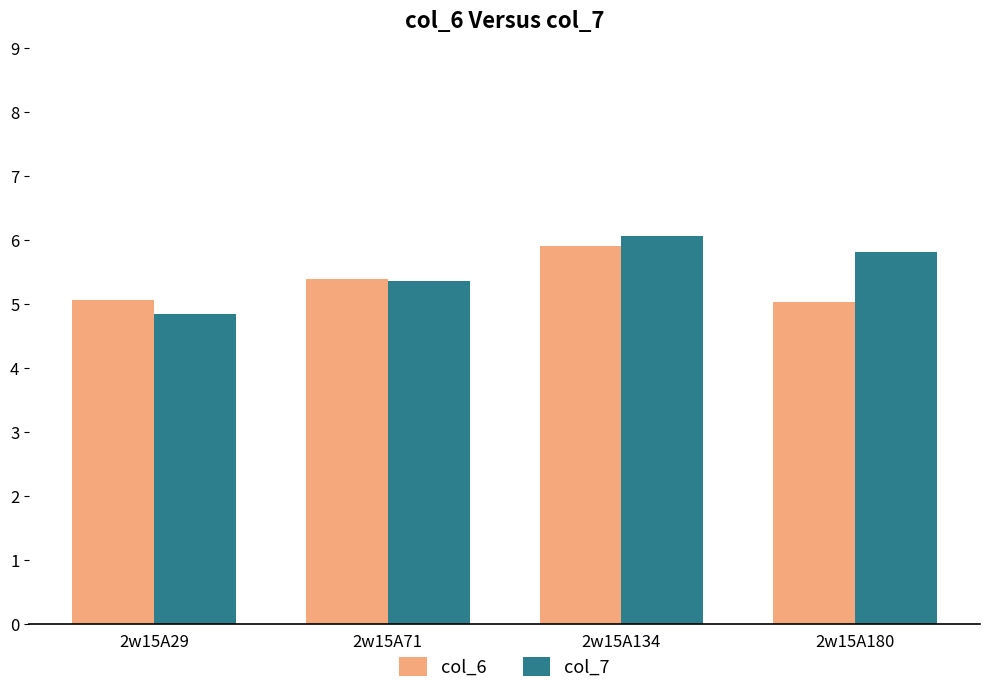

What is the difference between the col_6 values at 2w15A180 and 2w15A71?

0.4